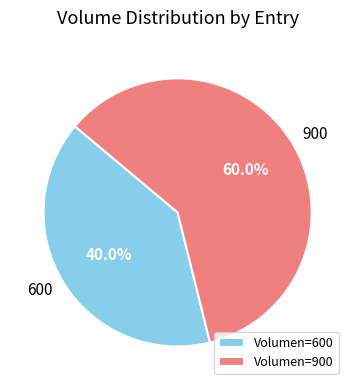

To the nearest percent, what is the difference between the 600 and 900 slice percentages?

20%